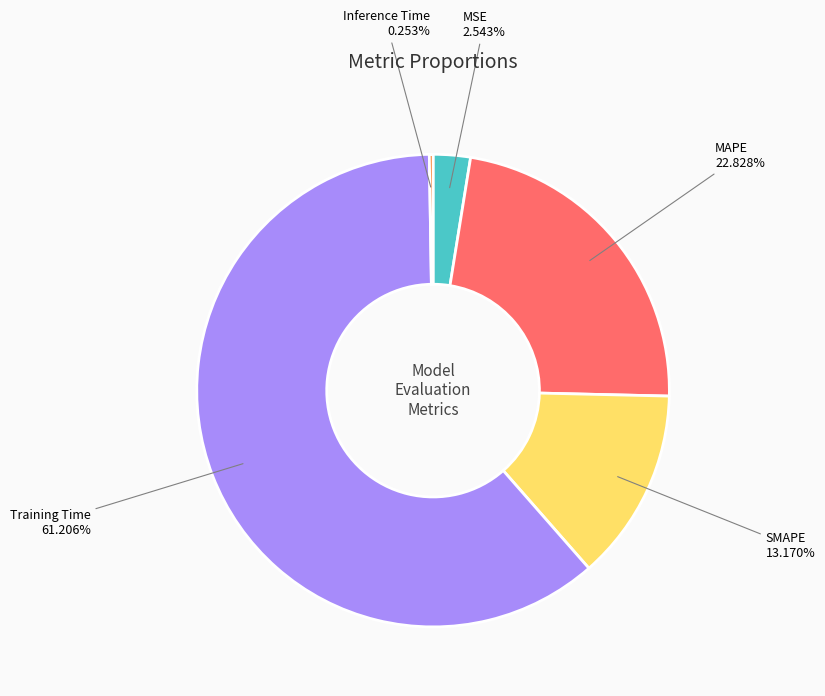

To the nearest percent, what is the average slice percentage?

20%